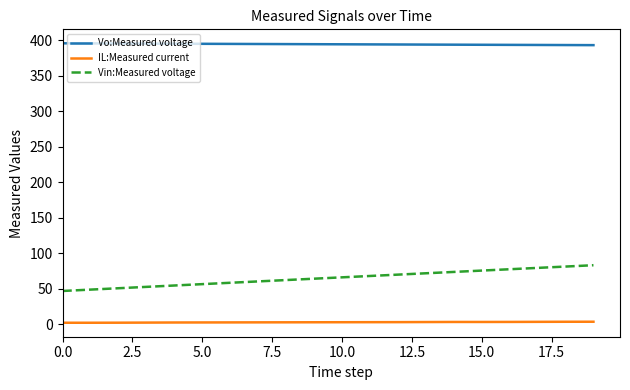

What is the maximum value shown in the chart?

395.7